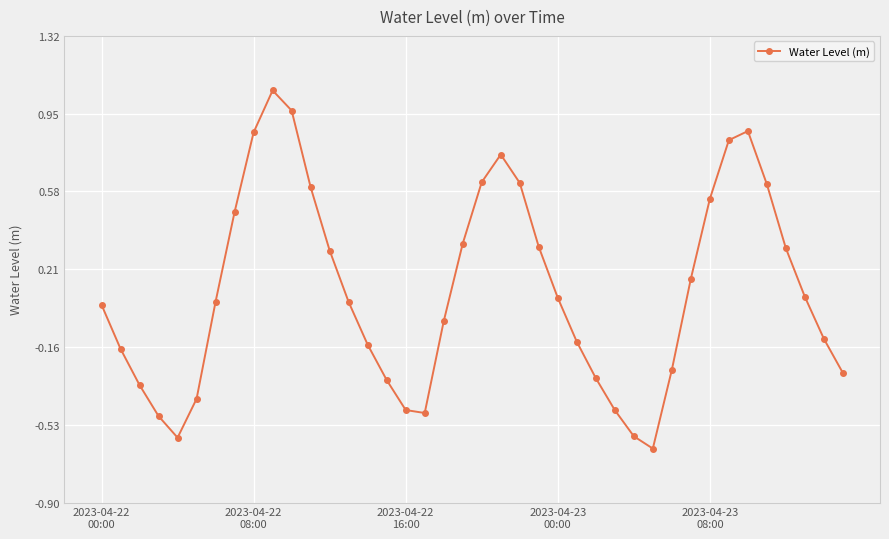

True or false: the data has more than 1 interior local peaks.

True